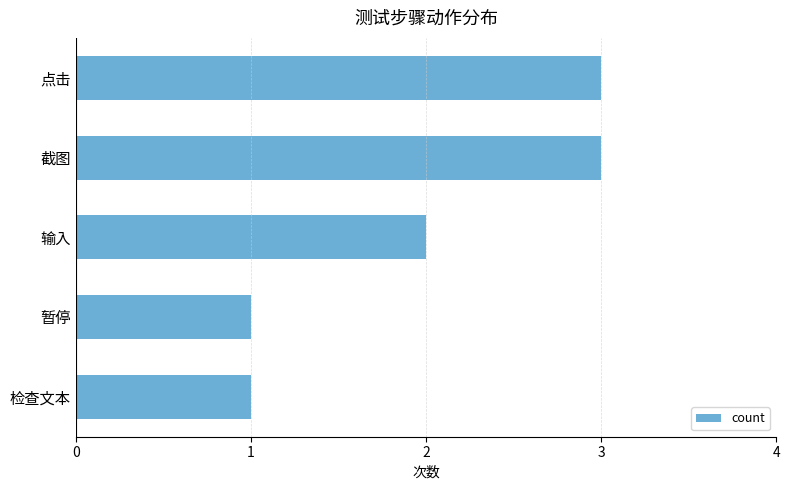

What is the sum of all values?

10